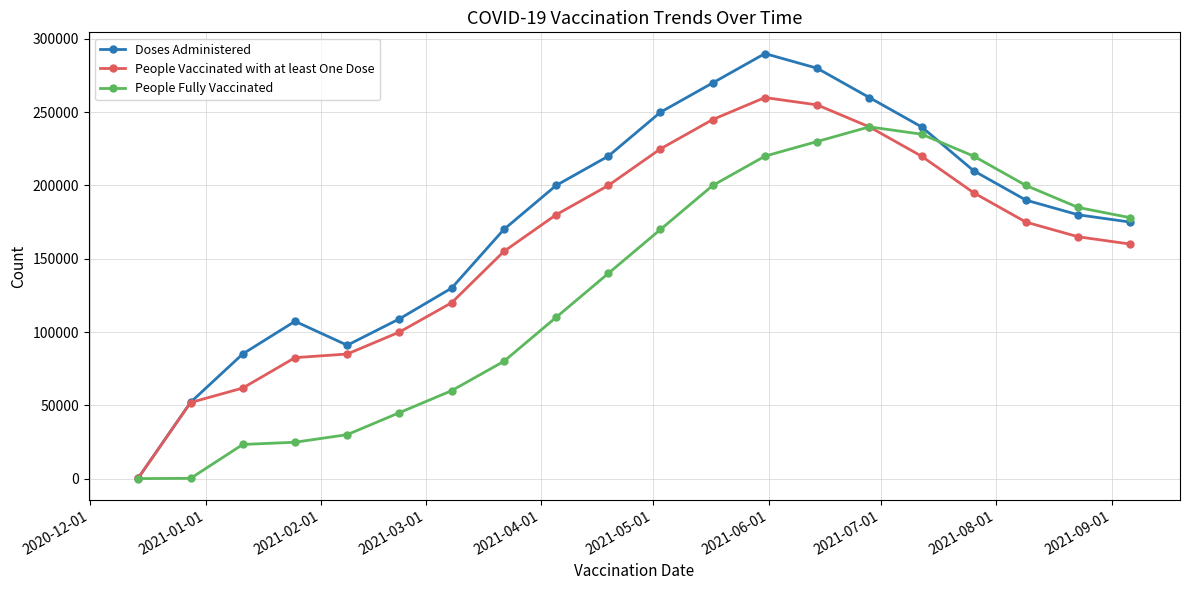

Rank the series by their average value, from lowest to highest.

People Fully Vaccinated, People Vaccinated with at least One Dose, Doses Administered